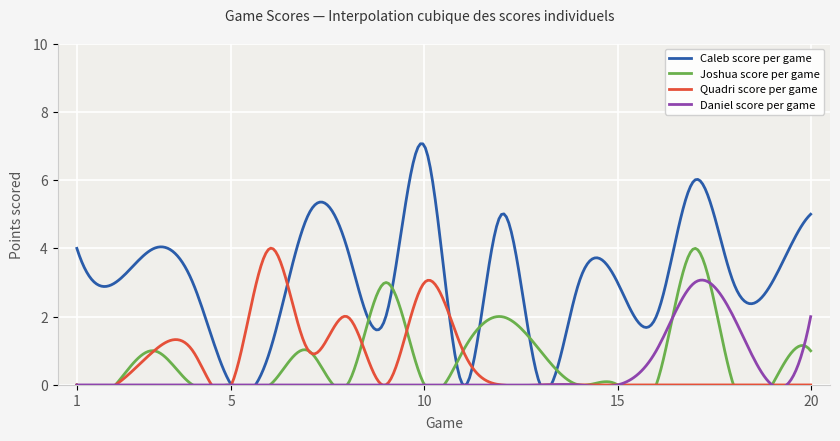

At which label is Caleb closest to 3?

2